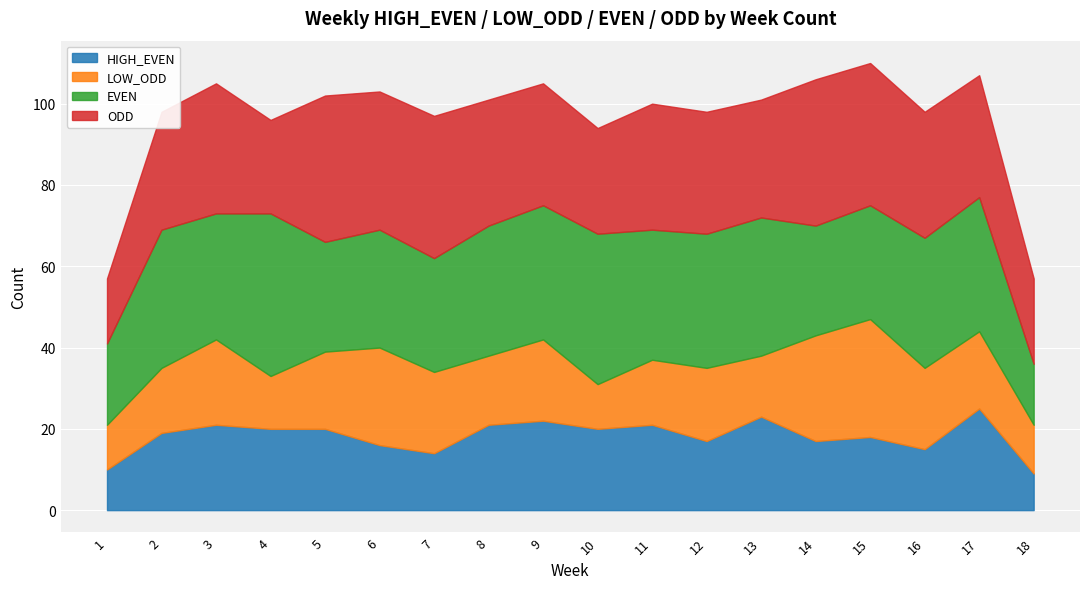

How many data points in EVEN are above 32?

7